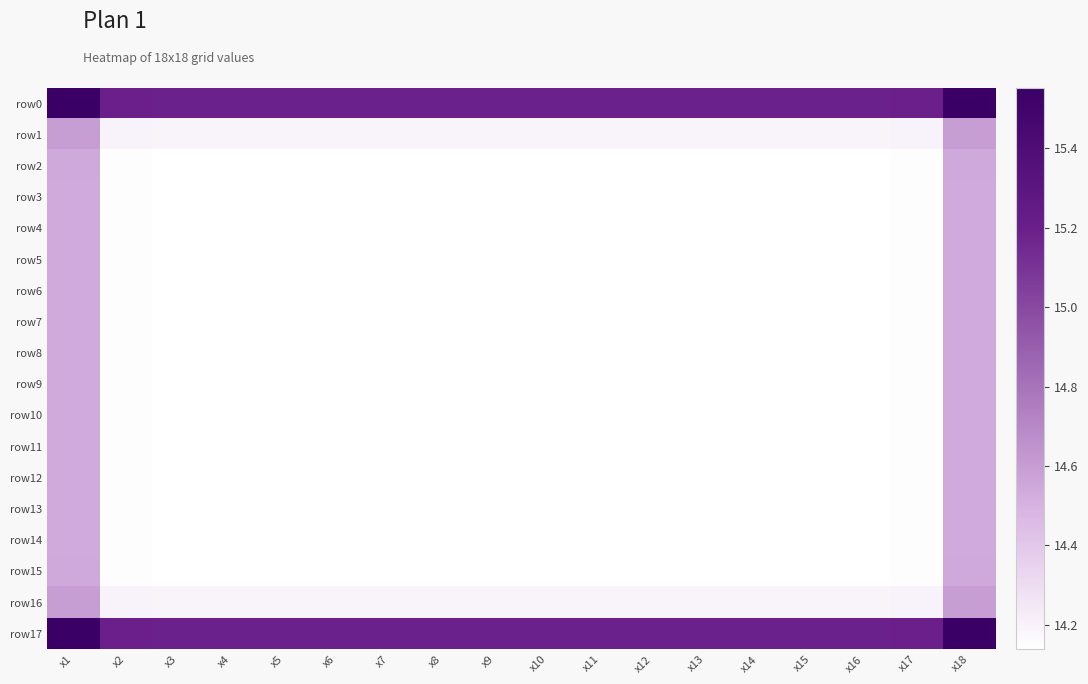

Reading left to right, extract all data points from this chart.

row0: x1=15.6	x2=15.2	x3=15.2	x4=15.2	x5=15.2	x6=15.2	x7=15.2	x8=15.2	x9=15.2	x10=15.2	x11=15.2	x12=15.2	x13=15.2	x14=15.2	x15=15.2	x16=15.2	x17=15.2	x18=15.6
row1: x1=14.6	x2=14.2	x3=14.2	x4=14.2	x5=14.2	x6=14.2	x7=14.2	x8=14.2	x9=14.2	x10=14.2	x11=14.2	x12=14.2	x13=14.2	x14=14.2	x15=14.2	x16=14.2	x17=14.2	x18=14.6
row2: x1=14.5	x2=14.1	x3=14.1	x4=14.1	x5=14.1	x6=14.1	x7=14.1	x8=14.1	x9=14.1	x10=14.1	x11=14.1	x12=14.1	x13=14.1	x14=14.1	x15=14.1	x16=14.1	x17=14.1	x18=14.5
row3: x1=14.5	x2=14.1	x3=14.1	x4=14.1	x5=14.1	x6=14.1	x7=14.1	x8=14.1	x9=14.1	x10=14.1	x11=14.1	x12=14.1	x13=14.1	x14=14.1	x15=14.1	x16=14.1	x17=14.1	x18=14.5
row4: x1=14.5	x2=14.1	x3=14.1	x4=14.1	x5=14.1	x6=14.1	x7=14.1	x8=14.1	x9=14.1	x10=14.1	x11=14.1	x12=14.1	x13=14.1	x14=14.1	x15=14.1	x16=14.1	x17=14.1	x18=14.5
row5: x1=14.5	x2=14.1	x3=14.1	x4=14.1	x5=14.1	x6=14.1	x7=14.1	x8=14.1	x9=14.1	x10=14.1	x11=14.1	x12=14.1	x13=14.1	x14=14.1	x15=14.1	x16=14.1	x17=14.1	x18=14.5
row6: x1=14.5	x2=14.1	x3=14.1	x4=14.1	x5=14.1	x6=14.1	x7=14.1	x8=14.1	x9=14.1	x10=14.1	x11=14.1	x12=14.1	x13=14.1	x14=14.1	x15=14.1	x16=14.1	x17=14.1	x18=14.5
row7: x1=14.5	x2=14.1	x3=14.1	x4=14.1	x5=14.1	x6=14.1	x7=14.1	x8=14.1	x9=14.1	x10=14.1	x11=14.1	x12=14.1	x13=14.1	x14=14.1	x15=14.1	x16=14.1	x17=14.1	x18=14.5
row8: x1=14.5	x2=14.1	x3=14.1	x4=14.1	x5=14.1	x6=14.1	x7=14.1	x8=14.1	x9=14.1	x10=14.1	x11=14.1	x12=14.1	x13=14.1	x14=14.1	x15=14.1	x16=14.1	x17=14.1	x18=14.5
row9: x1=14.5	x2=14.1	x3=14.1	x4=14.1	x5=14.1	x6=14.1	x7=14.1	x8=14.1	x9=14.1	x10=14.1	x11=14.1	x12=14.1	x13=14.1	x14=14.1	x15=14.1	x16=14.1	x17=14.1	x18=14.5
row10: x1=14.5	x2=14.1	x3=14.1	x4=14.1	x5=14.1	x6=14.1	x7=14.1	x8=14.1	x9=14.1	x10=14.1	x11=14.1	x12=14.1	x13=14.1	x14=14.1	x15=14.1	x16=14.1	x17=14.1	x18=14.5
row11: x1=14.5	x2=14.1	x3=14.1	x4=14.1	x5=14.1	x6=14.1	x7=14.1	x8=14.1	x9=14.1	x10=14.1	x11=14.1	x12=14.1	x13=14.1	x14=14.1	x15=14.1	x16=14.1	x17=14.1	x18=14.5
row12: x1=14.5	x2=14.1	x3=14.1	x4=14.1	x5=14.1	x6=14.1	x7=14.1	x8=14.1	x9=14.1	x10=14.1	x11=14.1	x12=14.1	x13=14.1	x14=14.1	x15=14.1	x16=14.1	x17=14.1	x18=14.5
row13: x1=14.5	x2=14.1	x3=14.1	x4=14.1	x5=14.1	x6=14.1	x7=14.1	x8=14.1	x9=14.1	x10=14.1	x11=14.1	x12=14.1	x13=14.1	x14=14.1	x15=14.1	x16=14.1	x17=14.1	x18=14.5
row14: x1=14.5	x2=14.1	x3=14.1	x4=14.1	x5=14.1	x6=14.1	x7=14.1	x8=14.1	x9=14.1	x10=14.1	x11=14.1	x12=14.1	x13=14.1	x14=14.1	x15=14.1	x16=14.1	x17=14.1	x18=14.5
row15: x1=14.5	x2=14.1	x3=14.1	x4=14.1	x5=14.1	x6=14.1	x7=14.1	x8=14.1	x9=14.1	x10=14.1	x11=14.1	x12=14.1	x13=14.1	x14=14.1	x15=14.1	x16=14.1	x17=14.1	x18=14.5
row16: x1=14.6	x2=14.2	x3=14.2	x4=14.2	x5=14.2	x6=14.2	x7=14.2	x8=14.2	x9=14.2	x10=14.2	x11=14.2	x12=14.2	x13=14.2	x14=14.2	x15=14.2	x16=14.2	x17=14.2	x18=14.6
row17: x1=15.6	x2=15.2	x3=15.2	x4=15.2	x5=15.2	x6=15.2	x7=15.2	x8=15.2	x9=15.2	x10=15.2	x11=15.2	x12=15.2	x13=15.2	x14=15.2	x15=15.2	x16=15.2	x17=15.2	x18=15.6